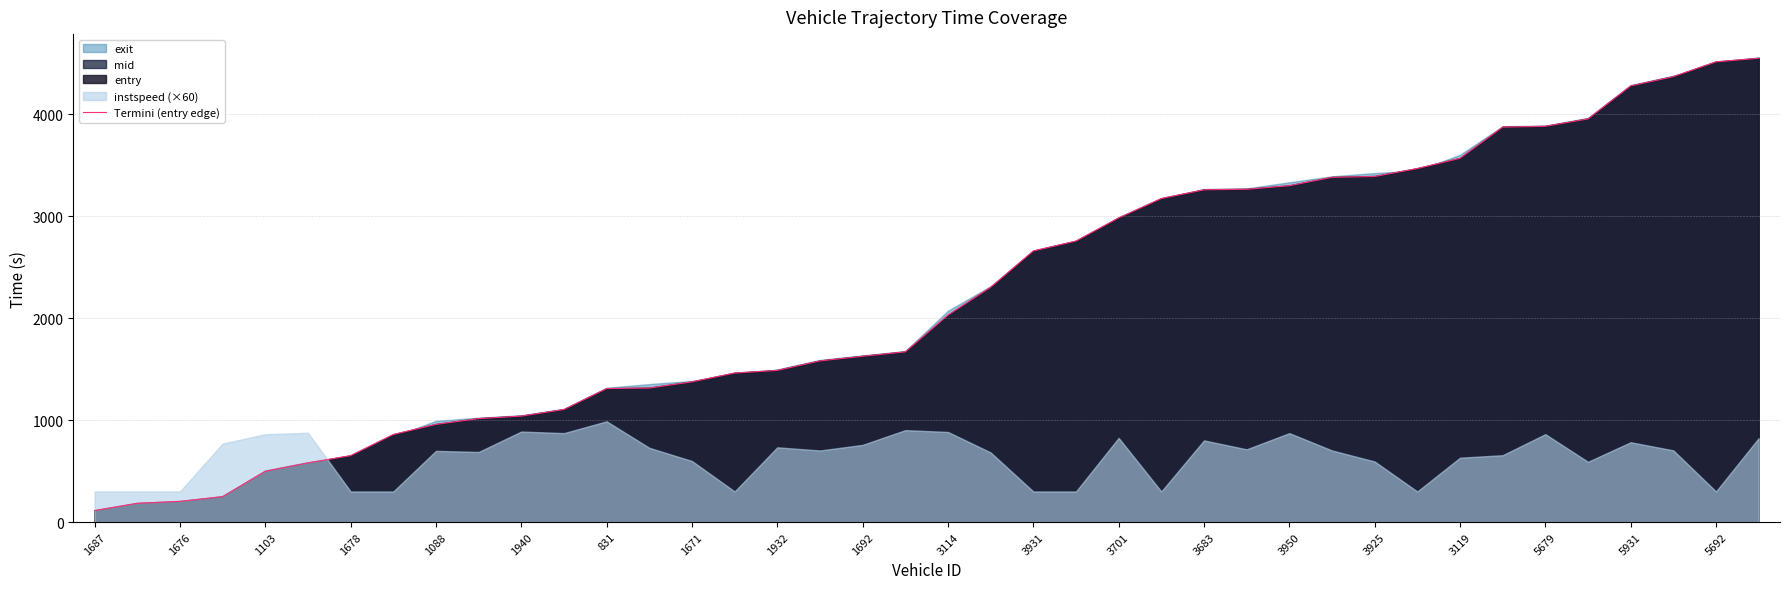

What is the approximate value at 25?

3173.8